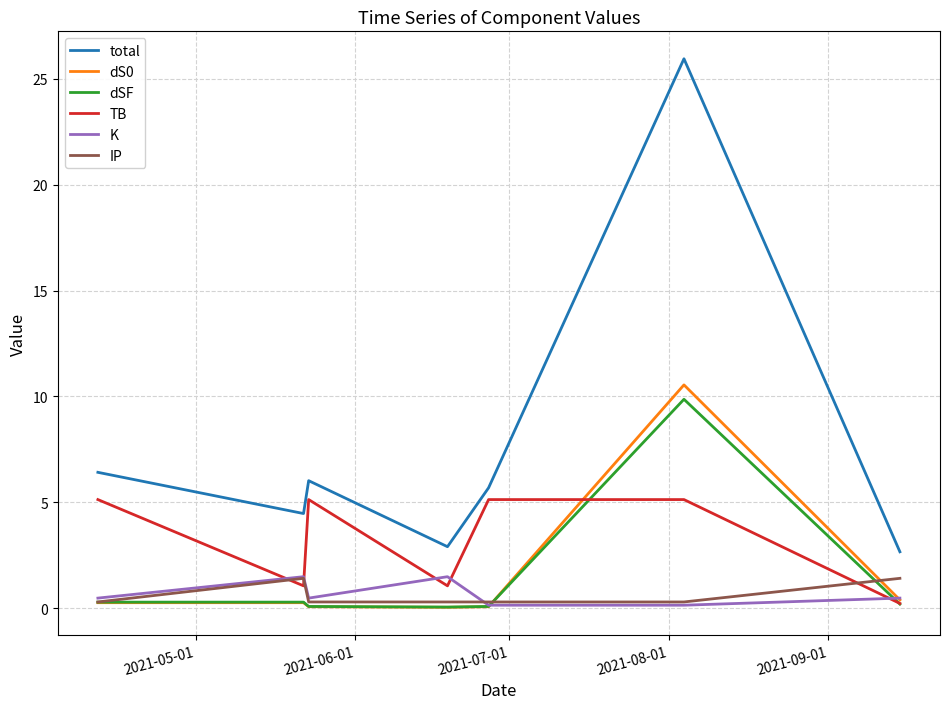

Which series has the largest range (max minus min)?

total